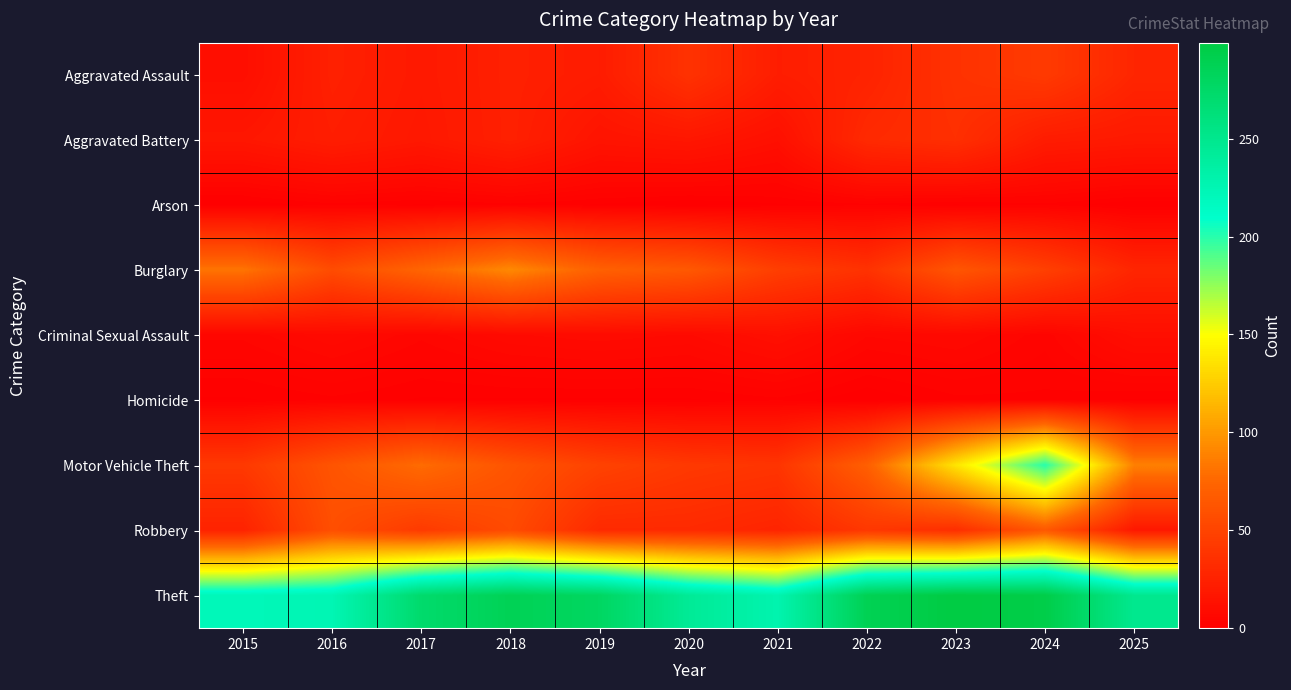

Reading left to right, list all the values displayed in this chart.

Aggravated Assault: 2015=11	2016=24	2017=19	2018=24	2019=21	2020=37	2021=22	2022=26	2023=37	2024=43	2025=28
Aggravated Battery: 2015=17	2016=22	2017=18	2018=24	2019=15	2020=17	2021=12	2022=31	2023=35	2024=21	2025=19
Arson: 2015=0	2016=2	2017=1	2018=2	2019=1	2020=0	2021=1	2022=2	2023=1	2024=2	2025=0
Burglary: 2015=82	2016=56	2017=74	2018=92	2019=71	2020=65	2021=46	2022=37	2023=63	2024=47	2025=28
Criminal Sexual Assault: 2015=5	2016=8	2017=5	2018=8	2019=9	2020=8	2021=12	2022=6	2023=7	2024=4	2025=11
Homicide: 2015=1	2016=2	2017=1	2018=1	2019=1	2020=1	2021=2	2022=0	2023=2	2024=2	2025=1
Motor Vehicle Theft: 2015=42	2016=62	2017=78	2018=62	2019=49	2020=42	2021=39	2022=70	2023=137	2024=200	2025=88
Robbery: 2015=26	2016=58	2017=43	2018=55	2019=31	2020=31	2021=27	2022=41	2023=34	2024=65	2025=18
Theft: 2015=221	2016=225	2017=272	2018=287	2019=279	2020=244	2021=228	2022=288	2023=299	2024=295	2025=249